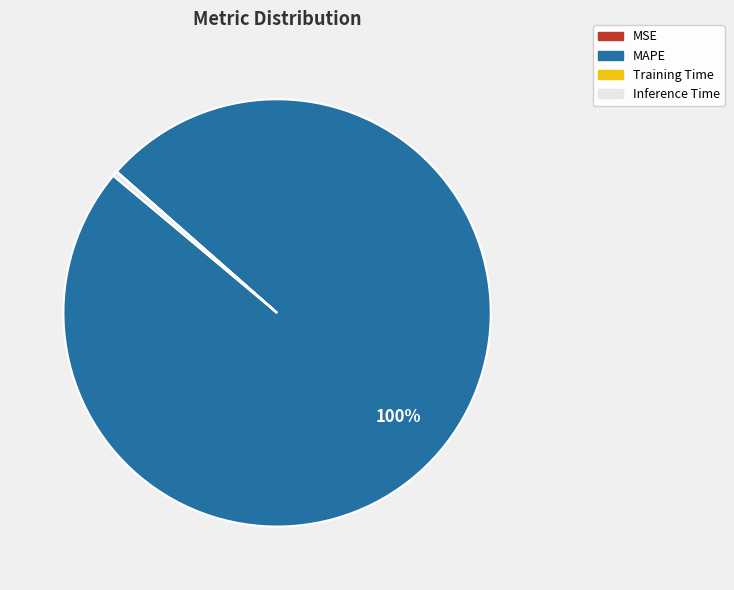

To the nearest percent, what portion does MAPE represent?

100%